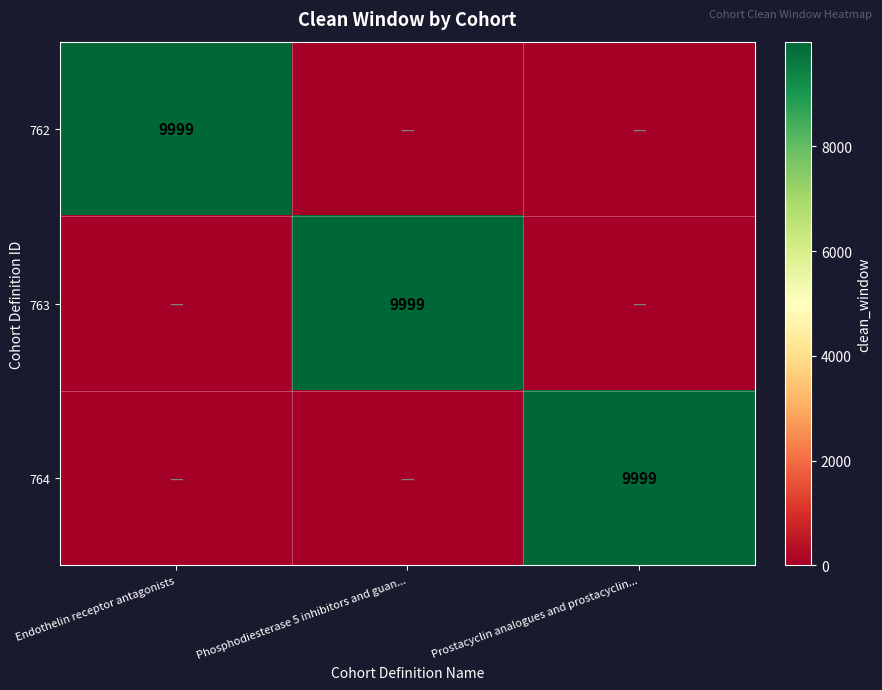

The value of 763 at Phosphodiesterase 5 inhibitors and guan... is 6152. True or false?

False